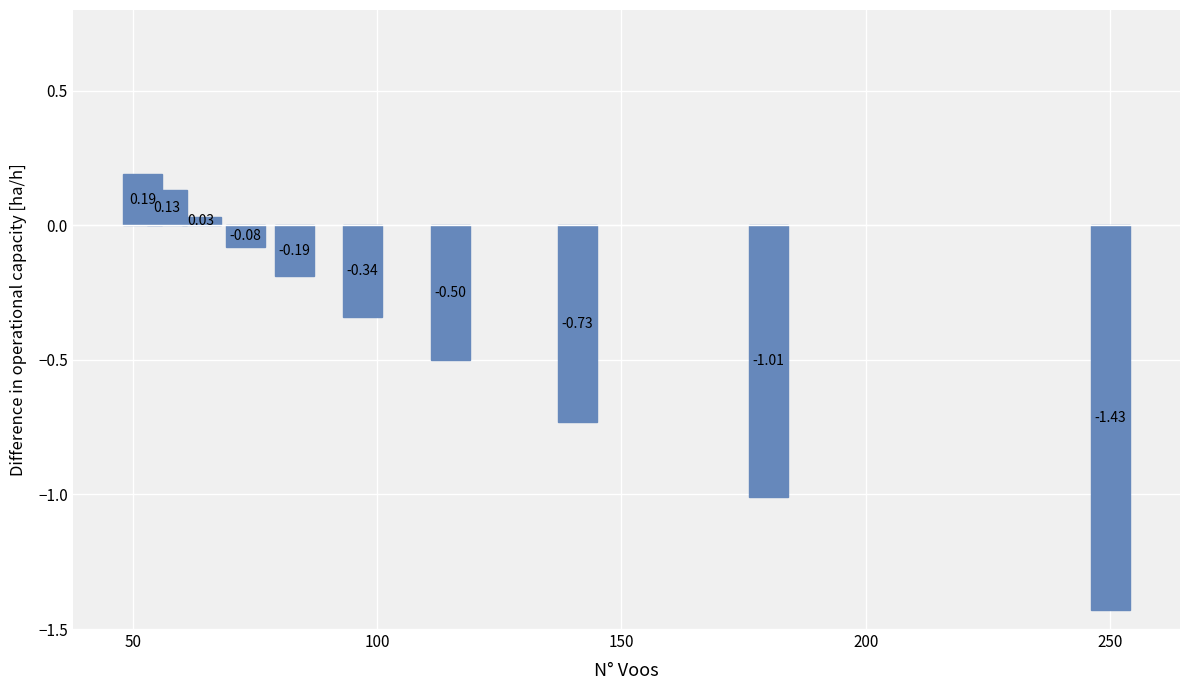

What is the sum of all values?

-3.9